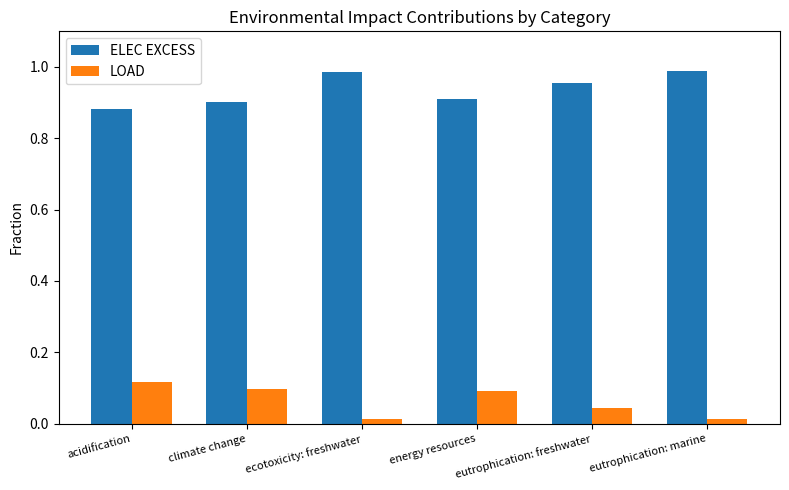

What is the sum of all LOAD values?

0.4